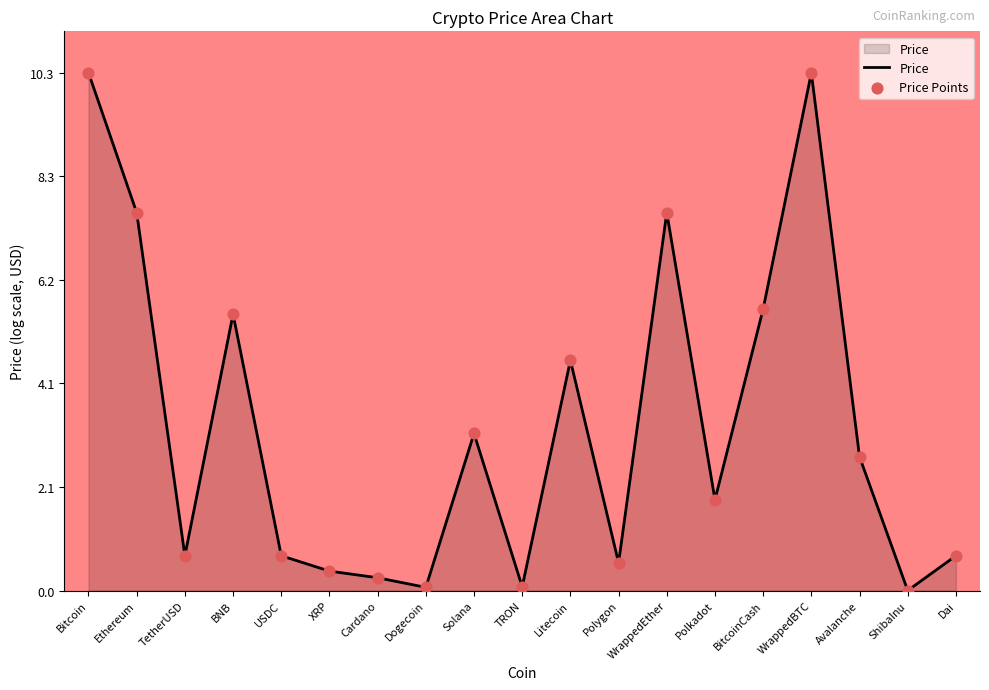

What position from the left is XRP?

6